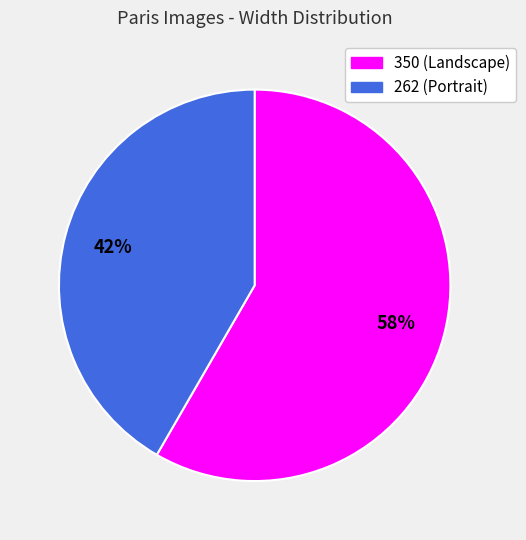

To the nearest percent, what is the average slice percentage?

50%